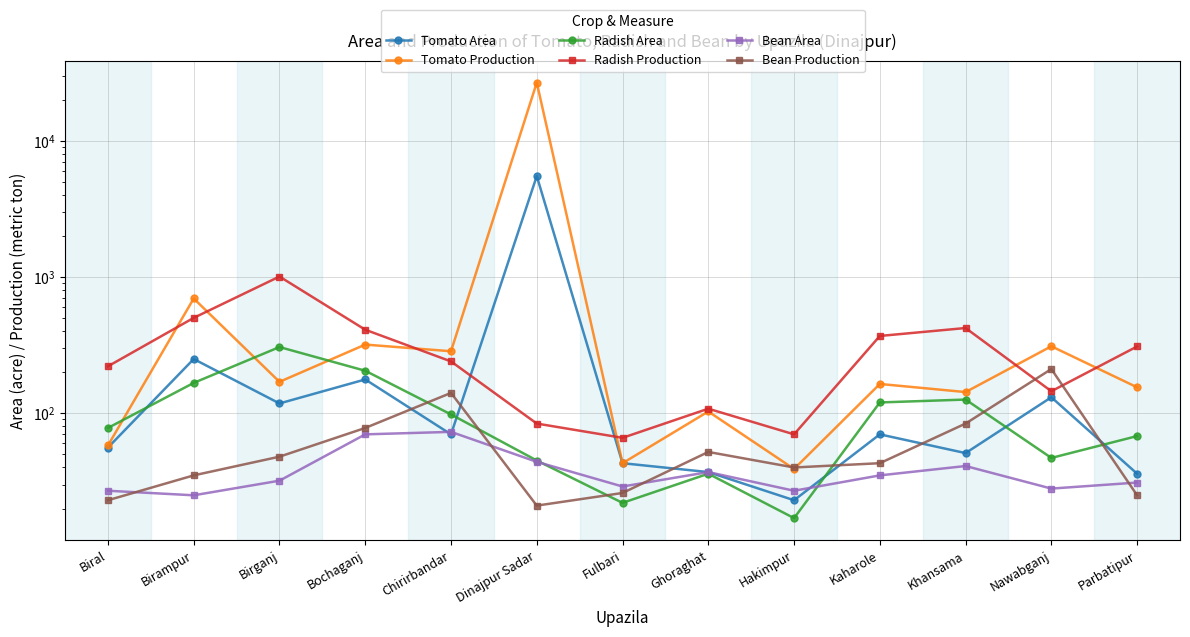

Is it true that Bean Production equals 78 at Bochaganj?

True